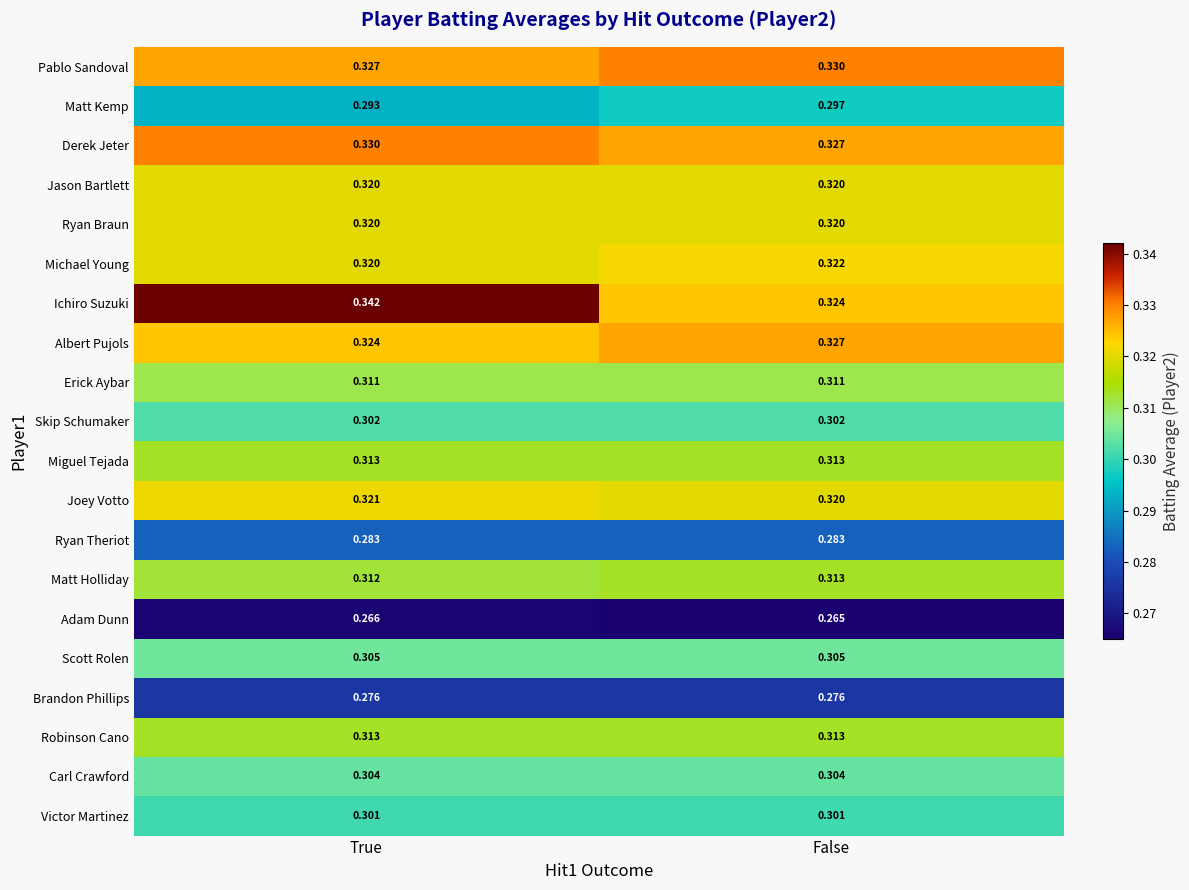

At which label does Michael Young reach its minimum?

True